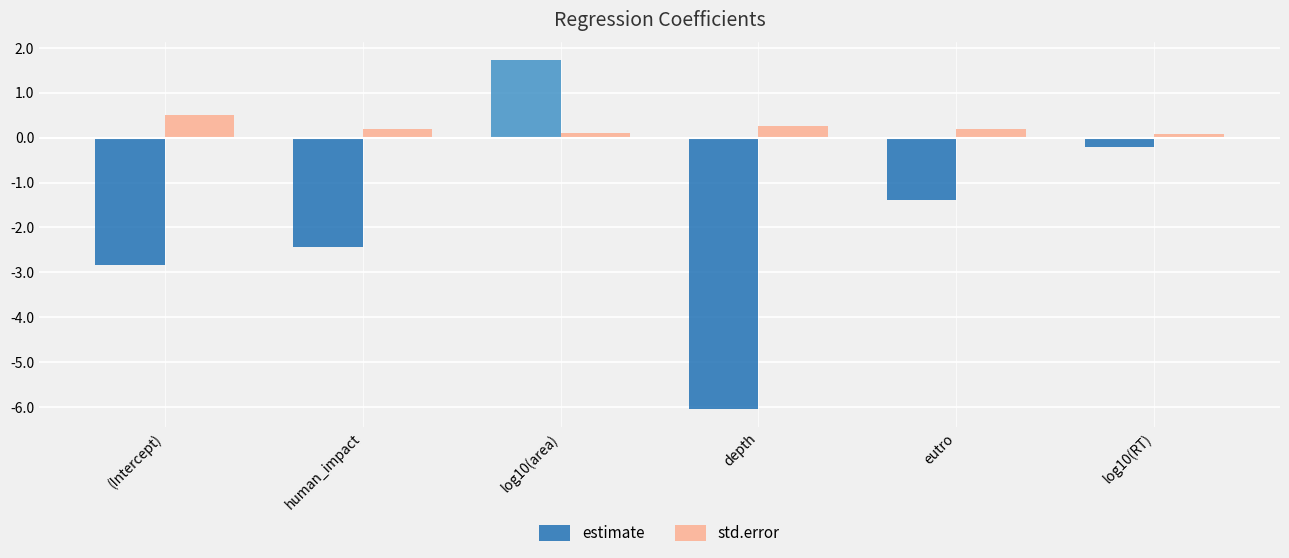

What is the maximum value for std.error?

0.5